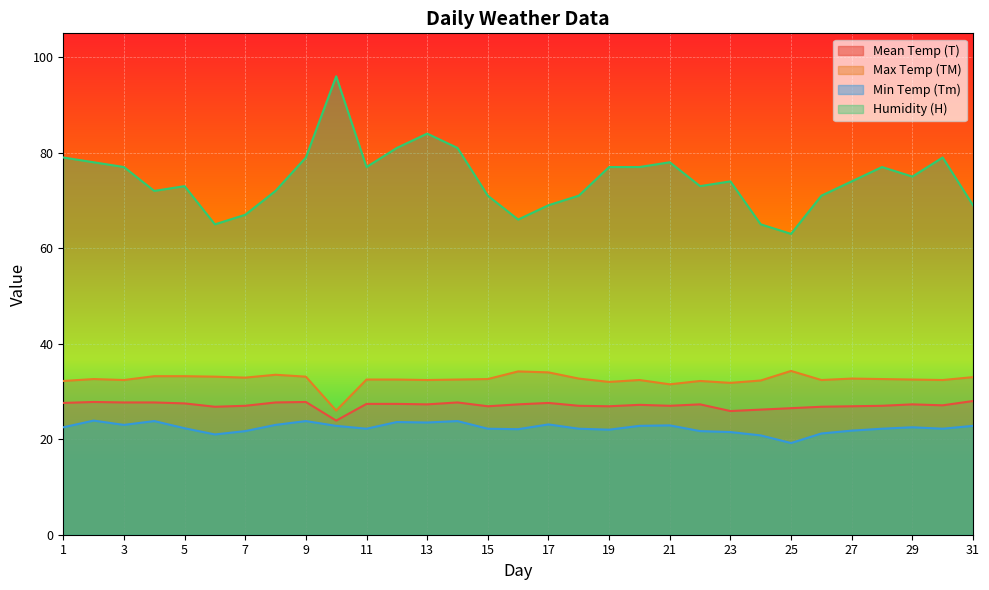

The H series shows 79.0 at 30. True or false?

True